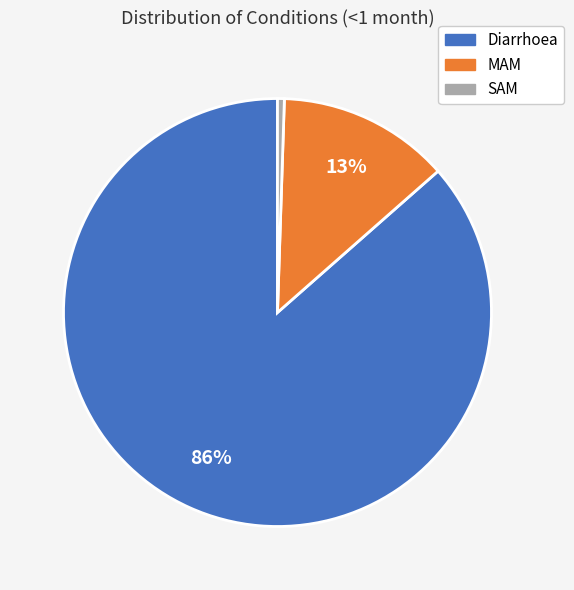

What percentage is the SAM slice, to the nearest percent?

1%